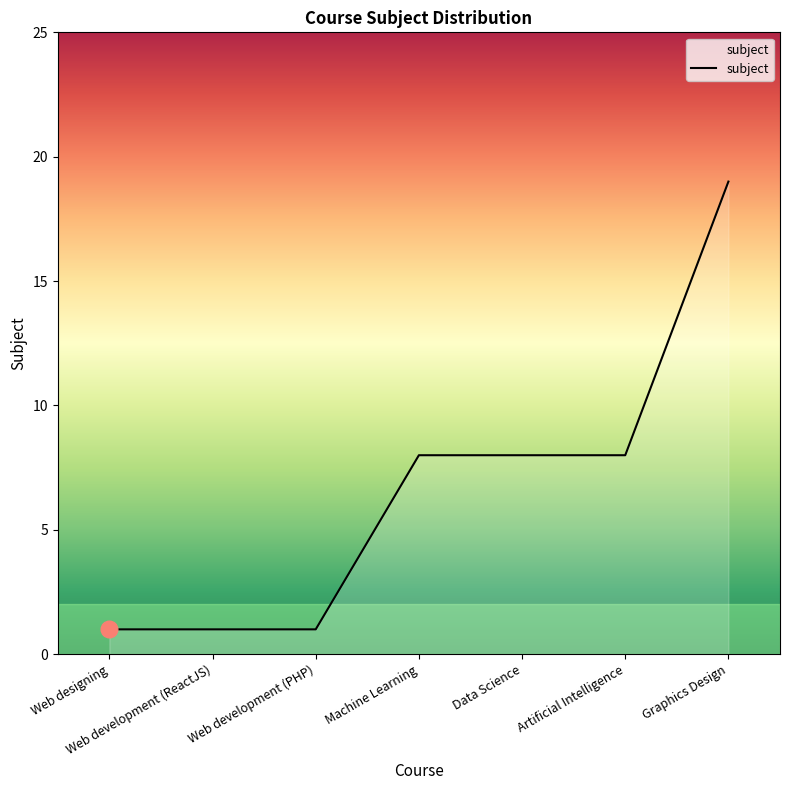

What position from the left is Data Science?

5